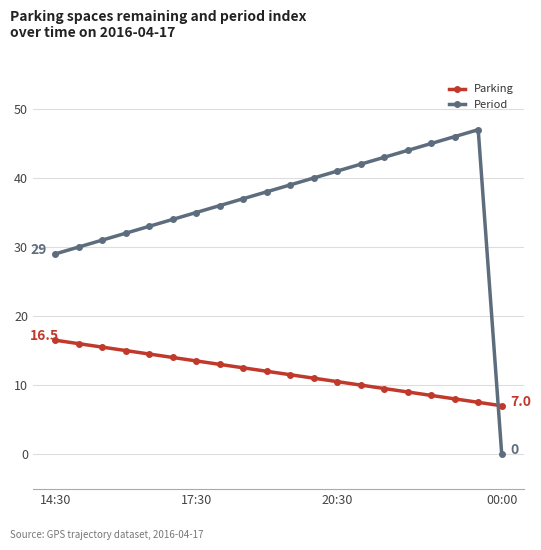

What is the value of the Parking point at the 3rd from the left?

15.5